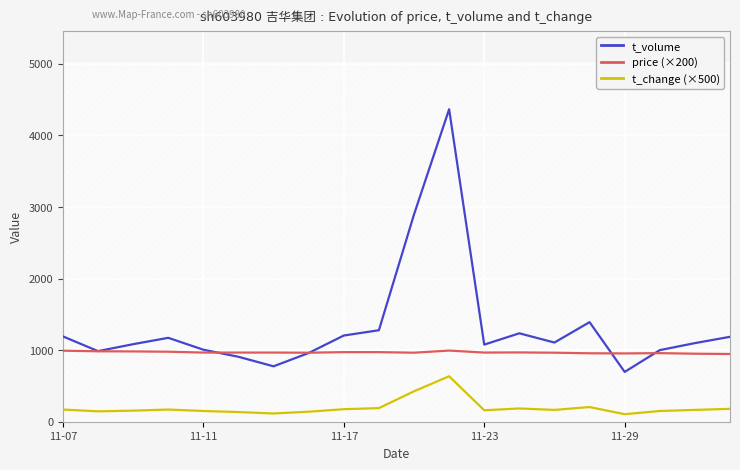

True or false: price (×200) and t_change (×500) intersect in this chart.

False